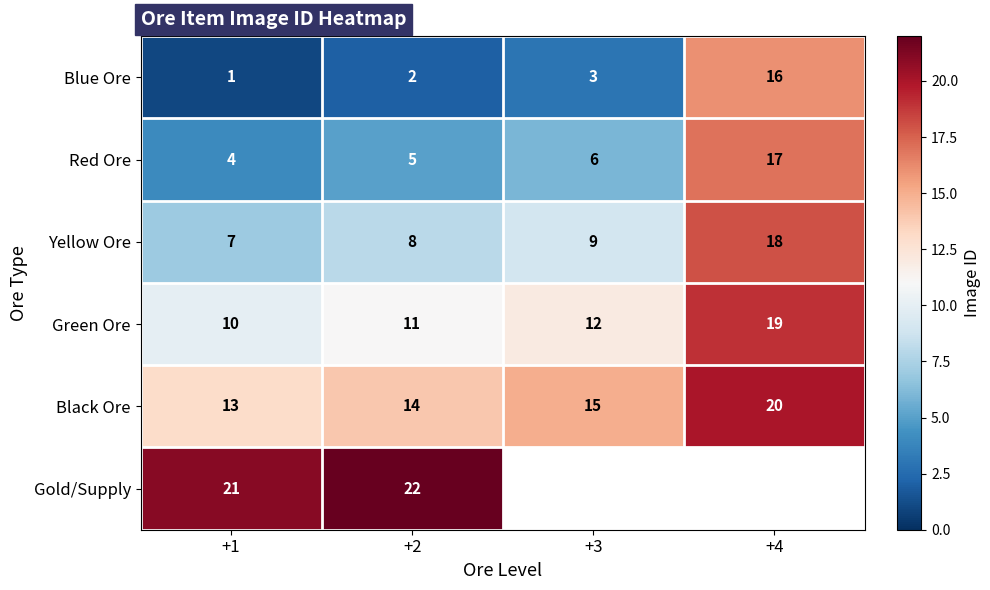

What is the maximum value for Red Ore?

17